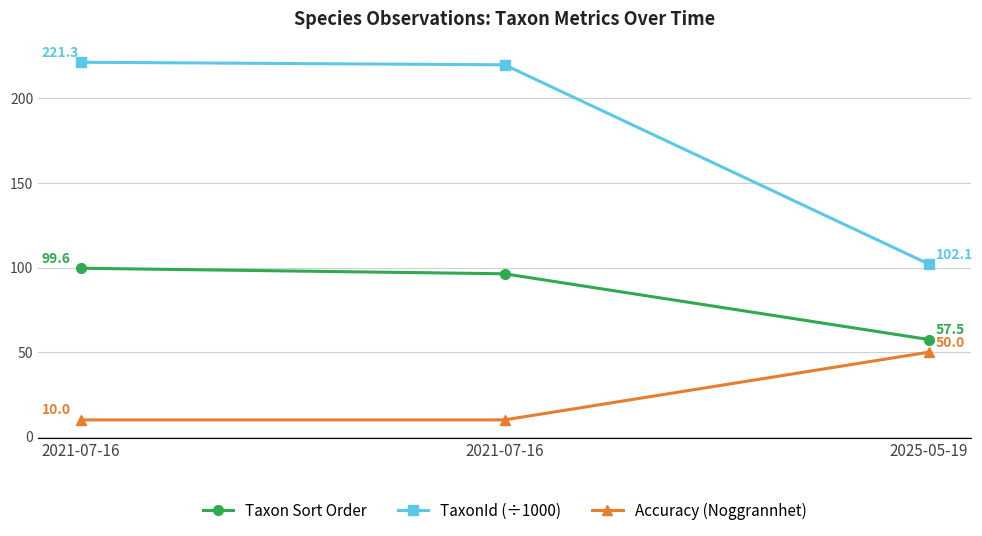

Where does the Taxon Sort Order series first go above 96?

2021-07-16